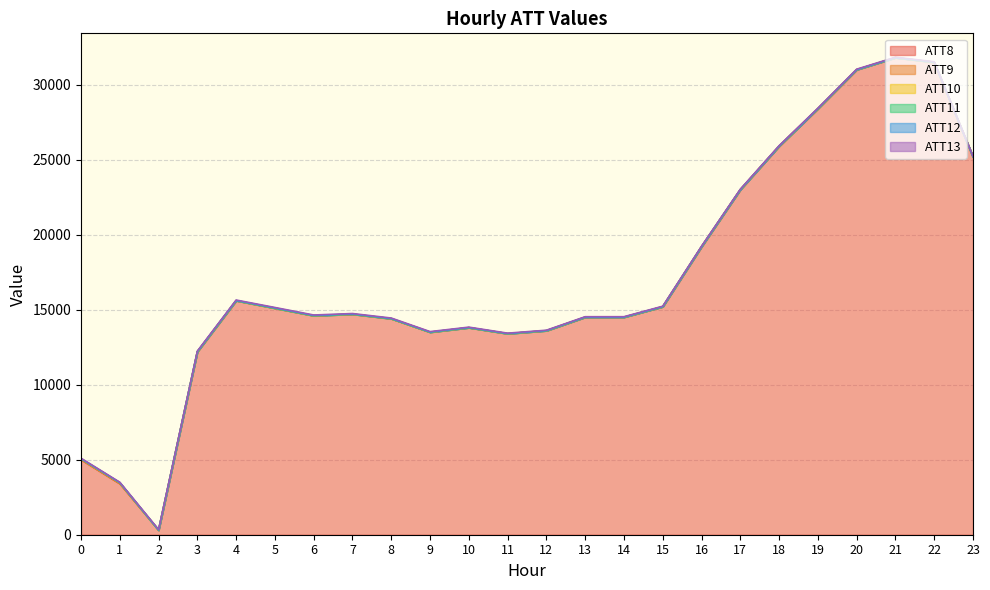

The ATT9 series shows -4.7 at 22. True or false?

False